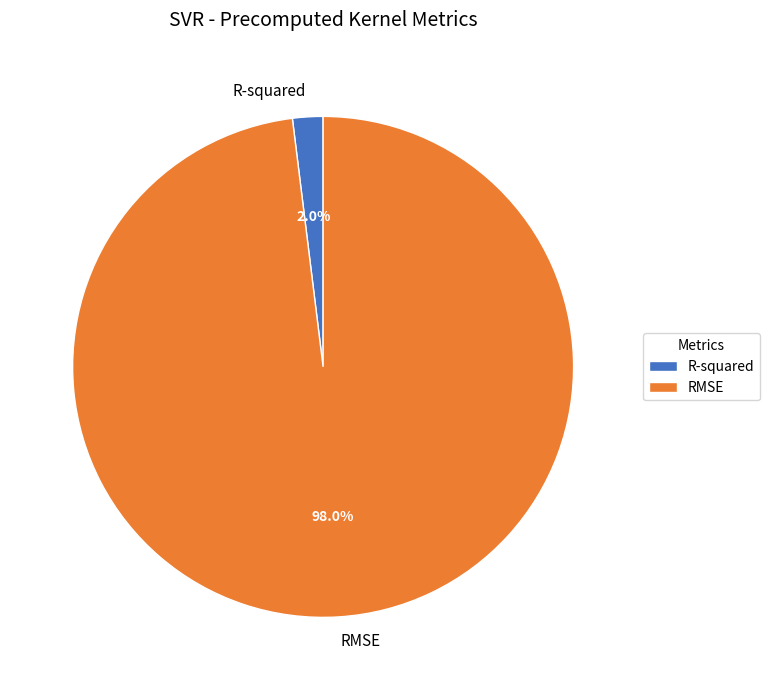

To the nearest percent, what is the difference between the RMSE and R-squared slice percentages?

96%